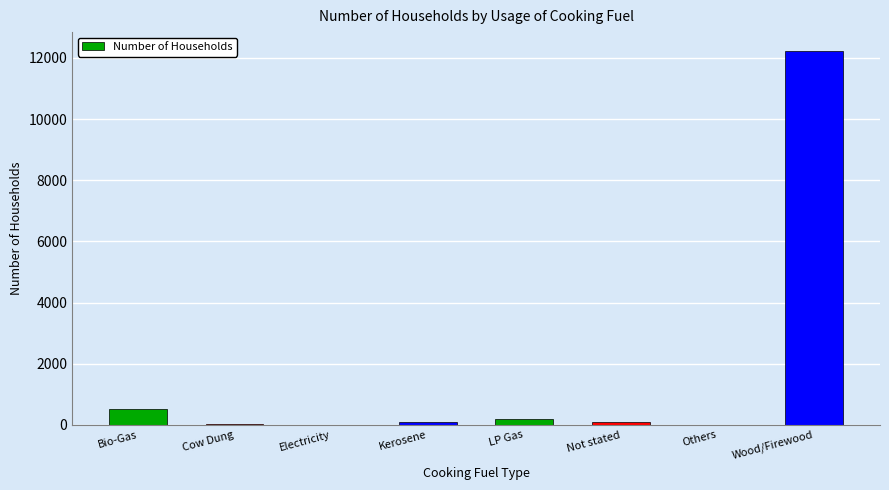

What is the approximate value at Cow Dung, to the nearest 50?

50